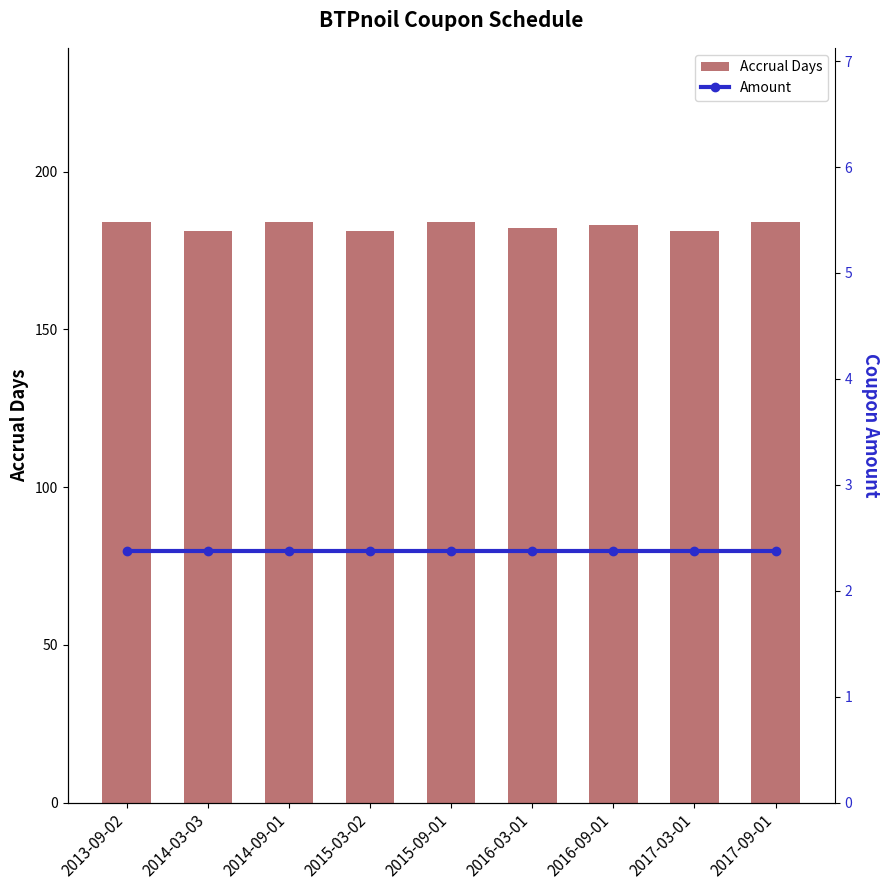

How many data points in Accrual Days are above 183?

4